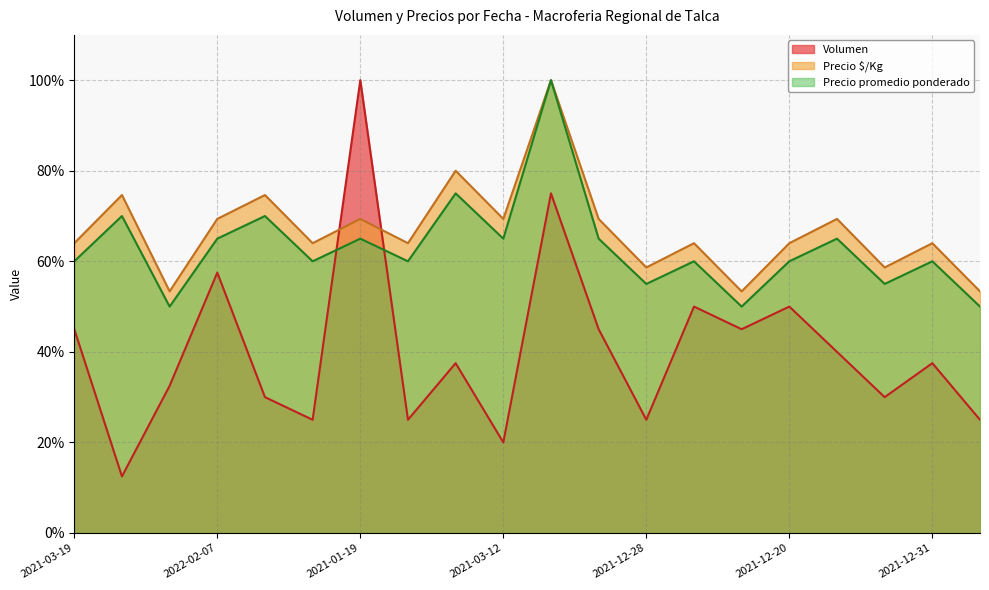

What is the total value across all series at 2021-01-19?

234.4